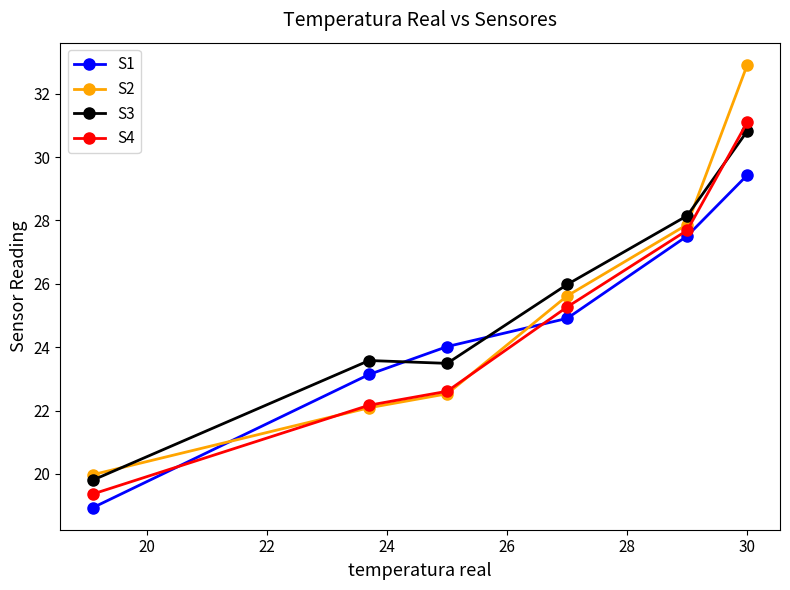

Which series has the widest spread of values?

S2